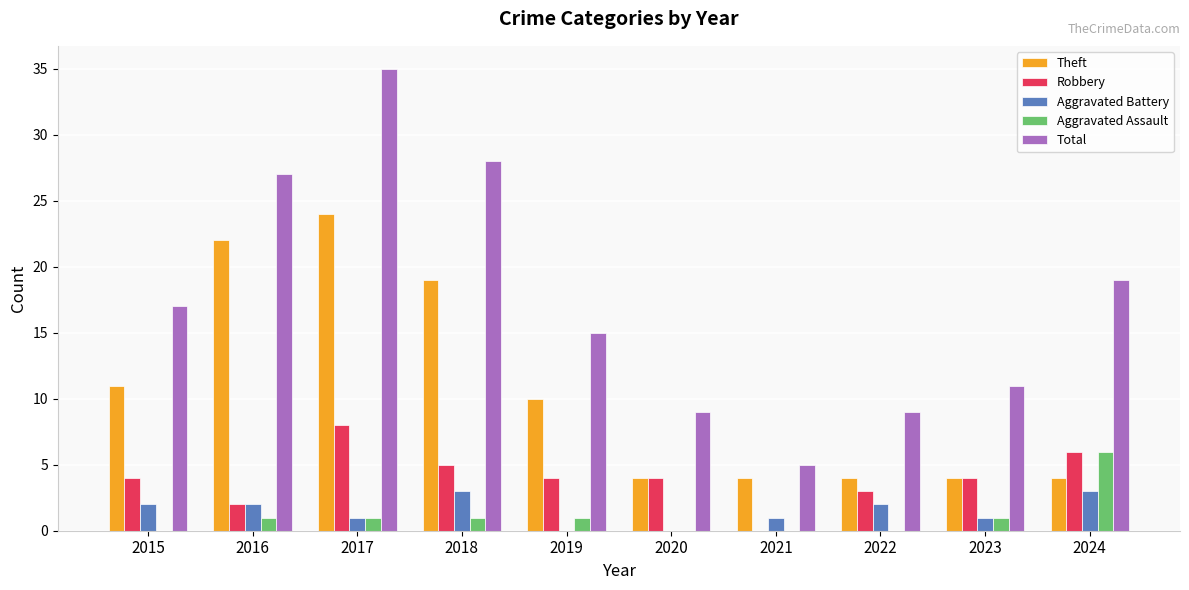

Reading left to right, list all the values displayed in this chart.

Theft: 11	22	24	19	10	4	4	4	4	4
Robbery: 4	2	8	5	4	4	0	3	4	6
Aggravated Battery: 2	2	1	3	0	0	1	2	1	3
Aggravated Assault: 0	1	1	1	1	0	0	0	1	6
Total: 17	27	35	28	15	9	5	9	11	19